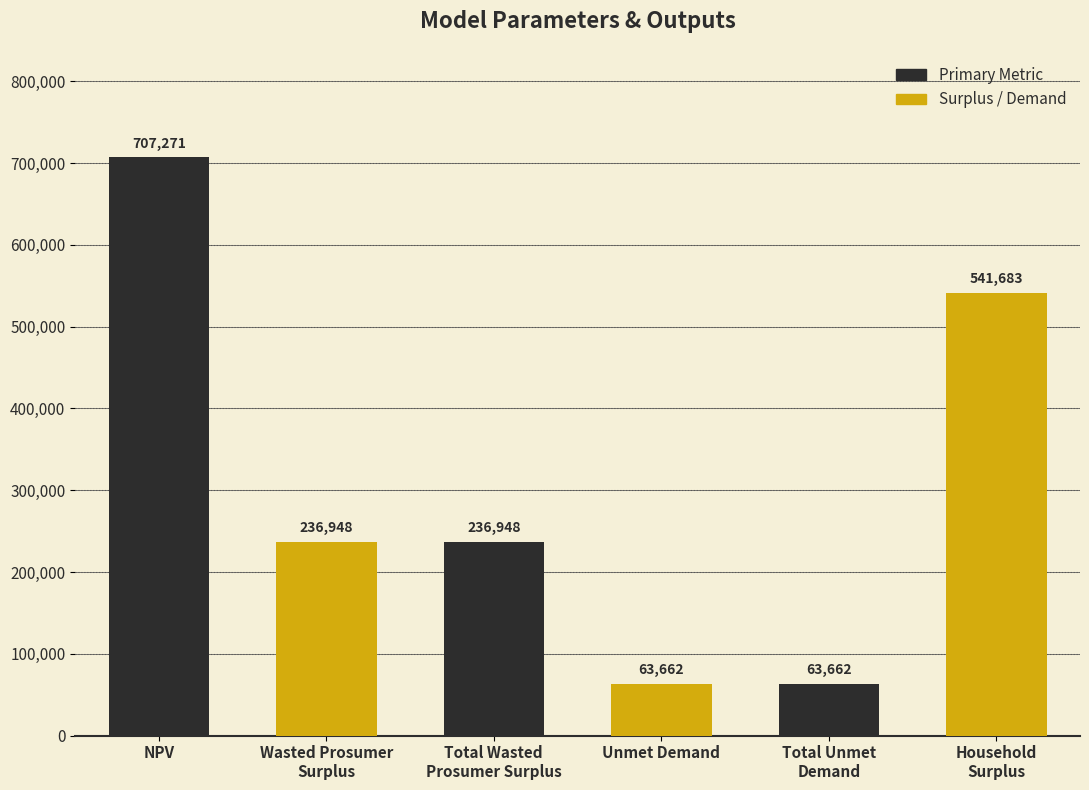

What is the change in value from NPV to Total Unmet
Demand?

-643608.4